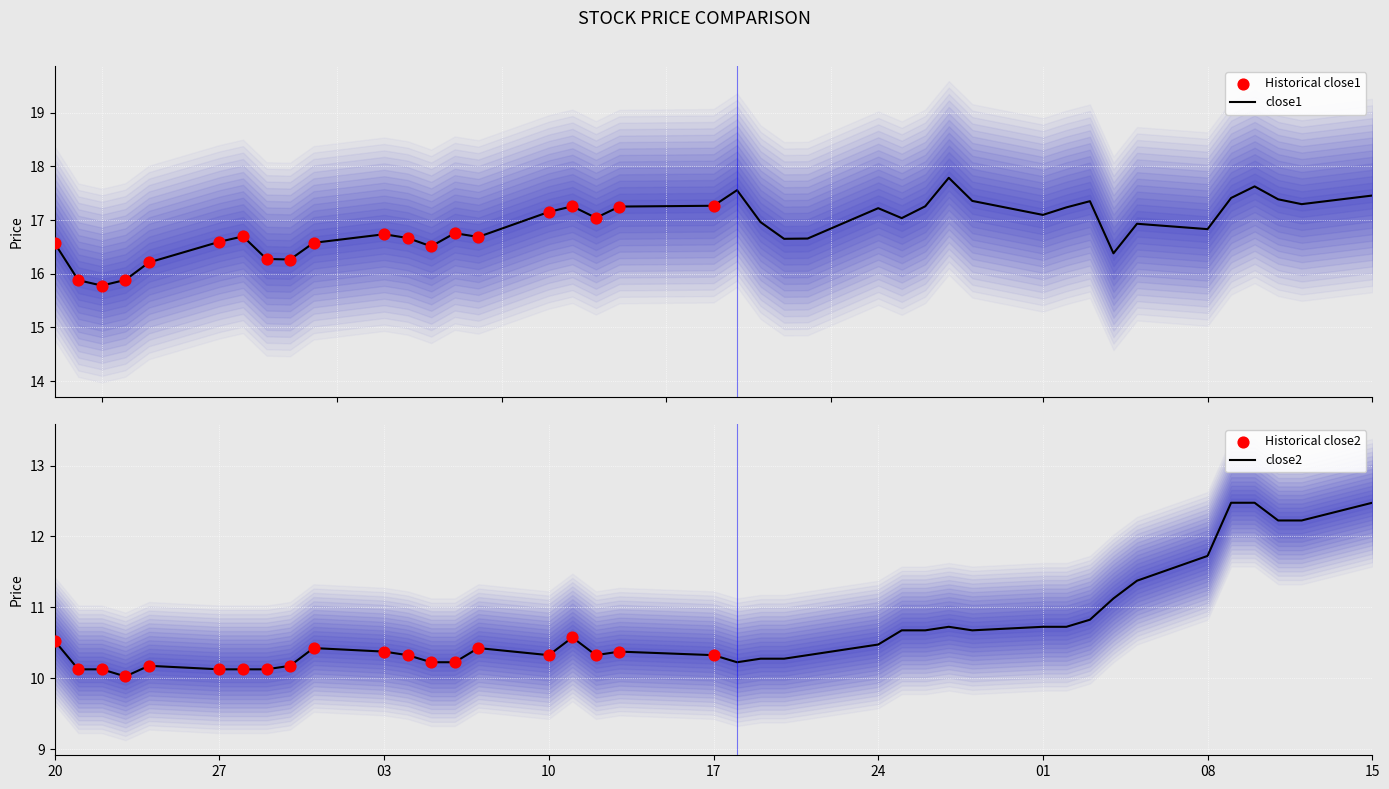

At how many categories does at least one series exceed 17?

19